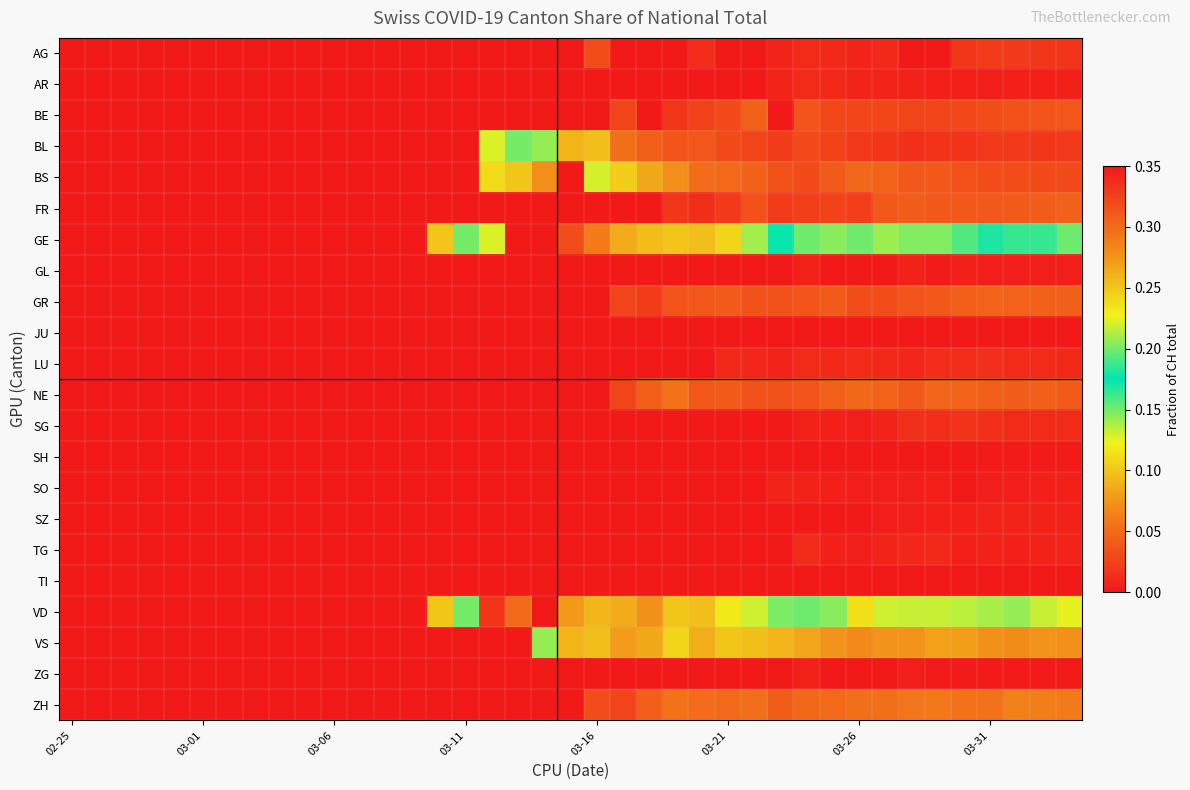

At which category is the sum across all series the highest?

18